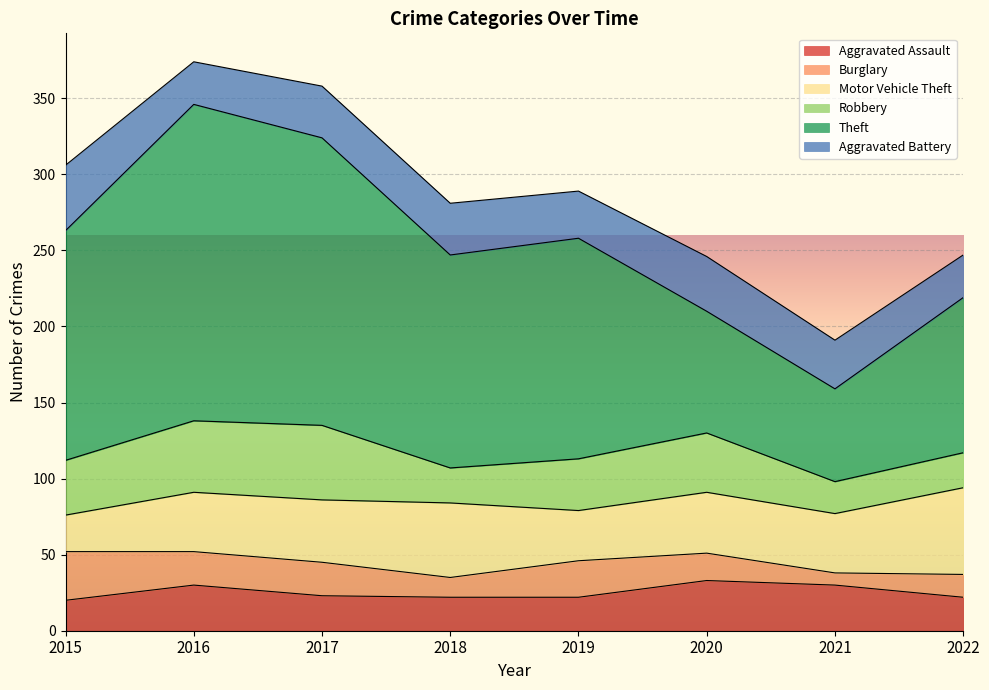

How many data points in Theft are less than 145?

4